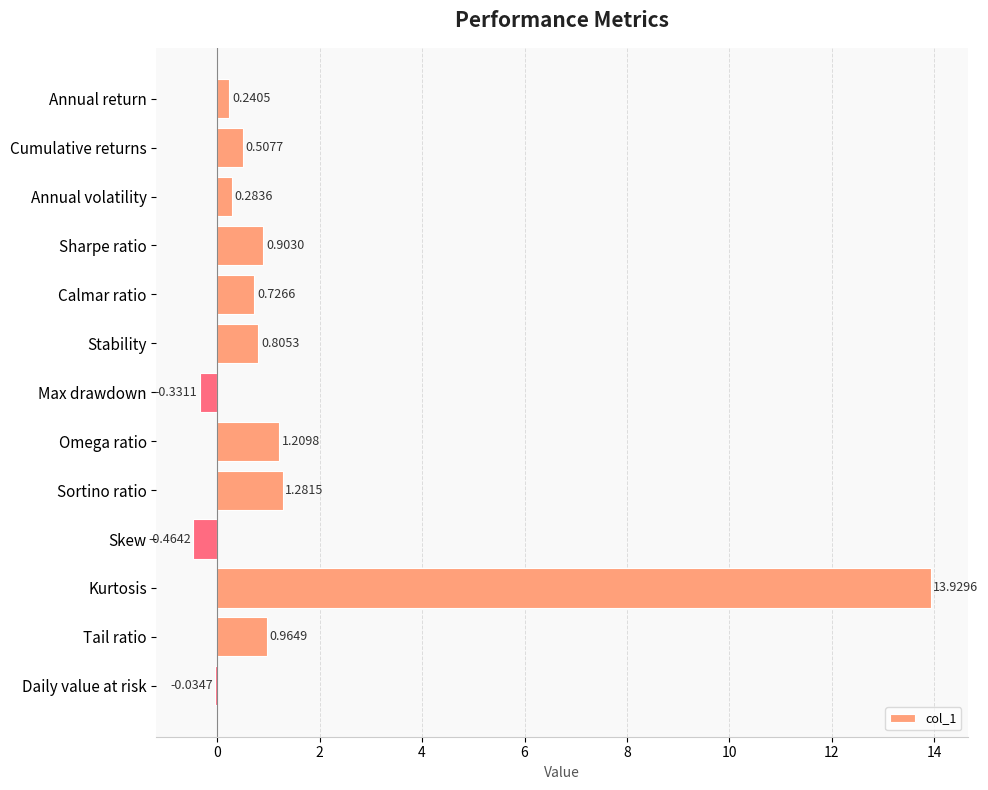

At which label is the value closest to 6?

Sortino ratio